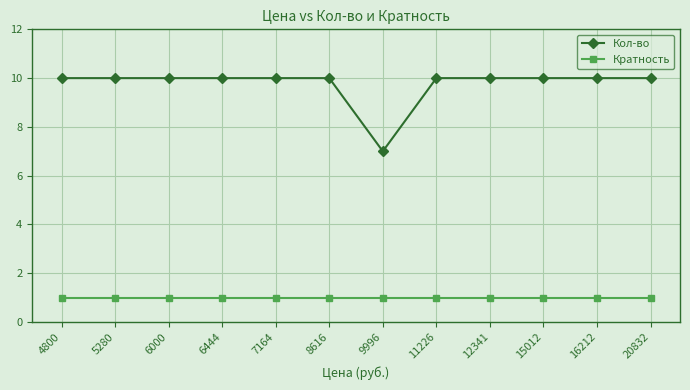

At which label does Кол-во reach its minimum?

9996